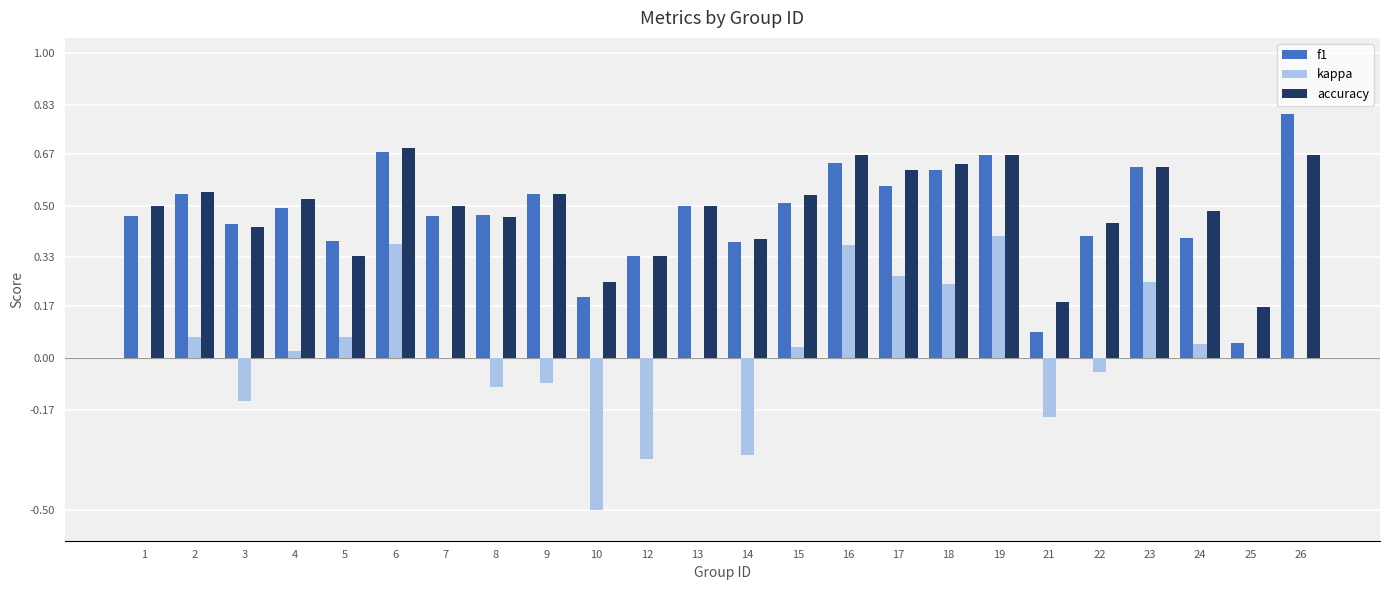

Which series has the largest total across all categories?

accuracy